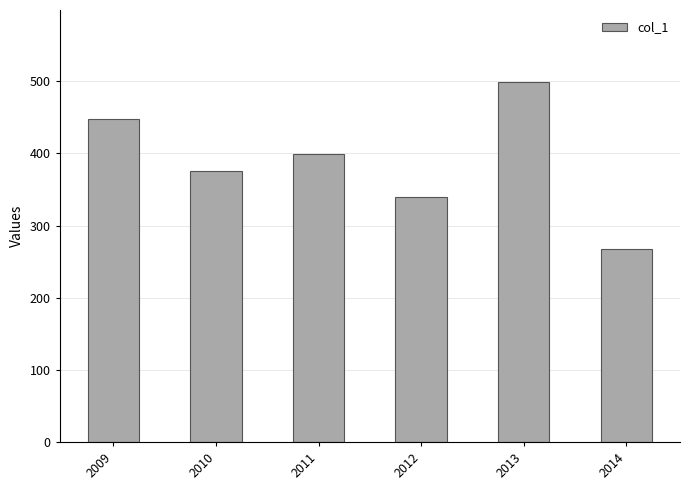

Which has a higher value, 2012 or 2014?

2012